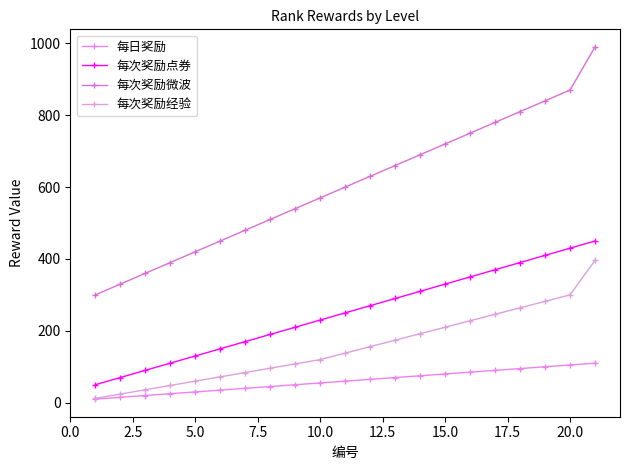

Reading right to left, transcribe all the data shown in this chart.

每日奖励: 110	105	100	95	90	85	80	75	70	65	60	55	50	45	40	35	30	25	20	15	10
每次奖励点券: 450	430	410	390	370	350	330	310	290	270	250	230	210	190	170	150	130	110	90	70	50
每次奖励微波: 990	870	840	810	780	750	720	690	660	630	600	570	540	510	480	450	420	390	360	330	300
每次奖励经验: 396	300	282	264	246	228	210	192	174	156	138	120	108	96	84	72	60	48	36	24	12